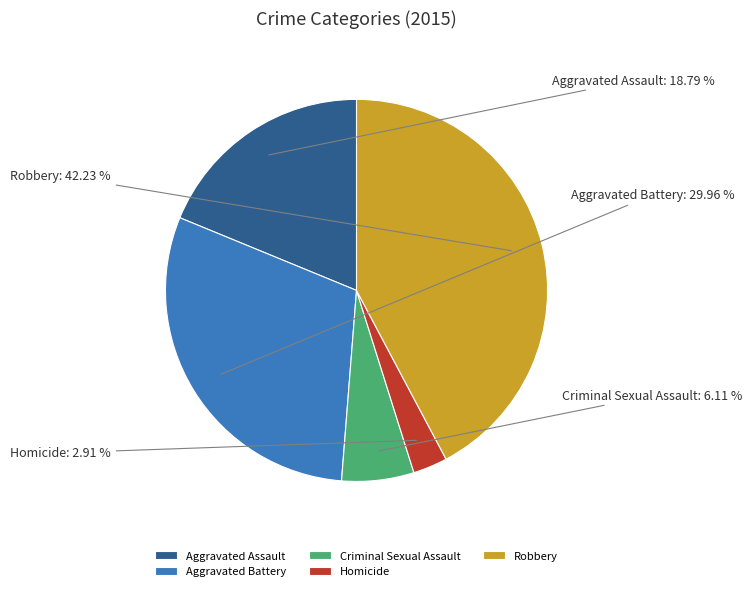

What percentage is the Aggravated Assault slice, to the nearest percent?

19%